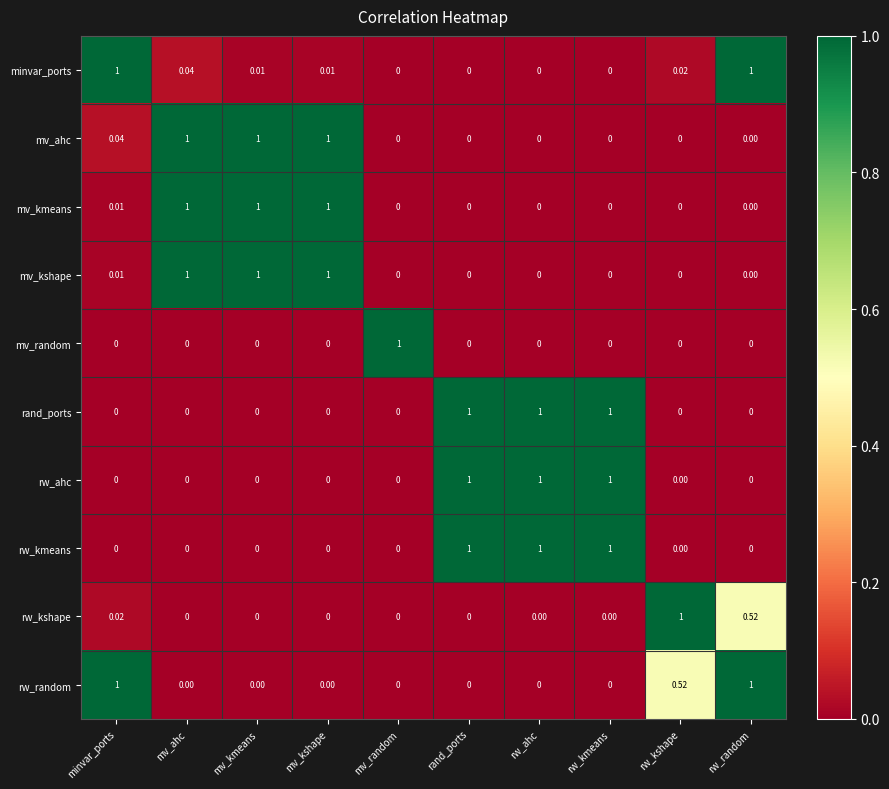

At which category is the sum across all series the highest?

mv_ahc